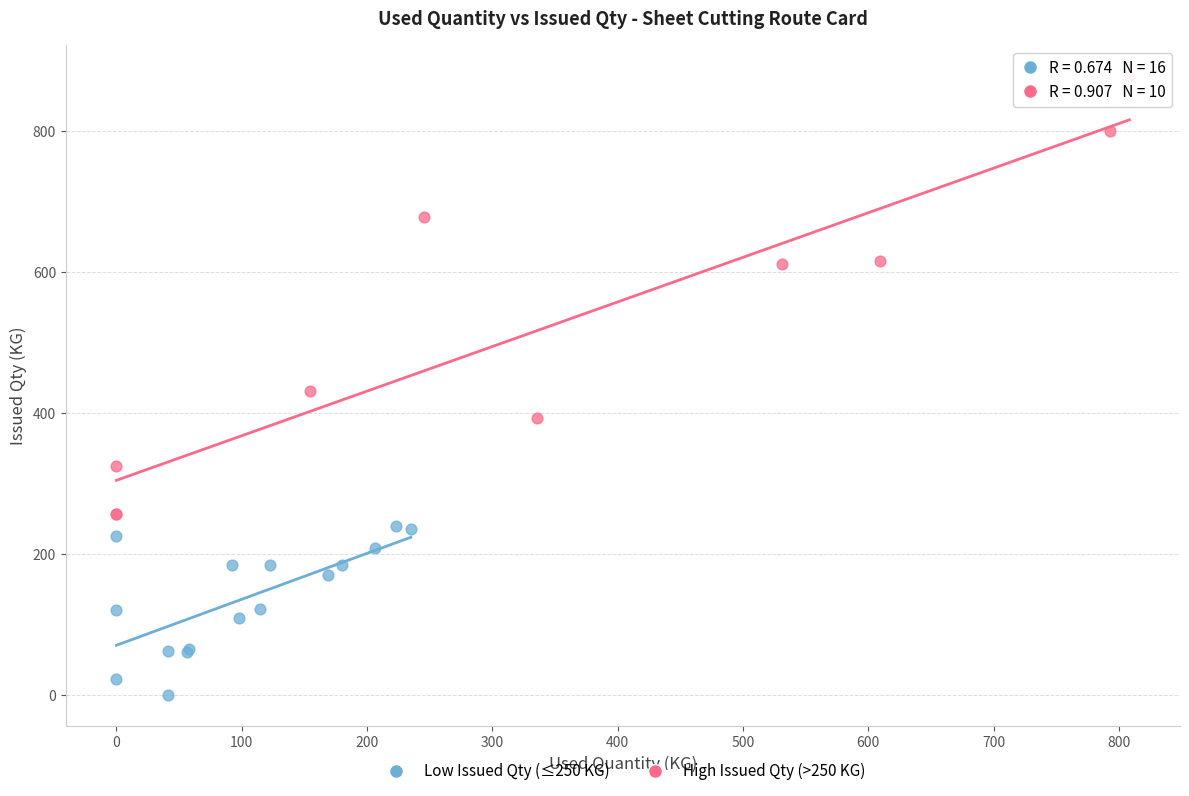

Which series has the largest Y range (max minus min)?

High Issued Qty (>250 KG)